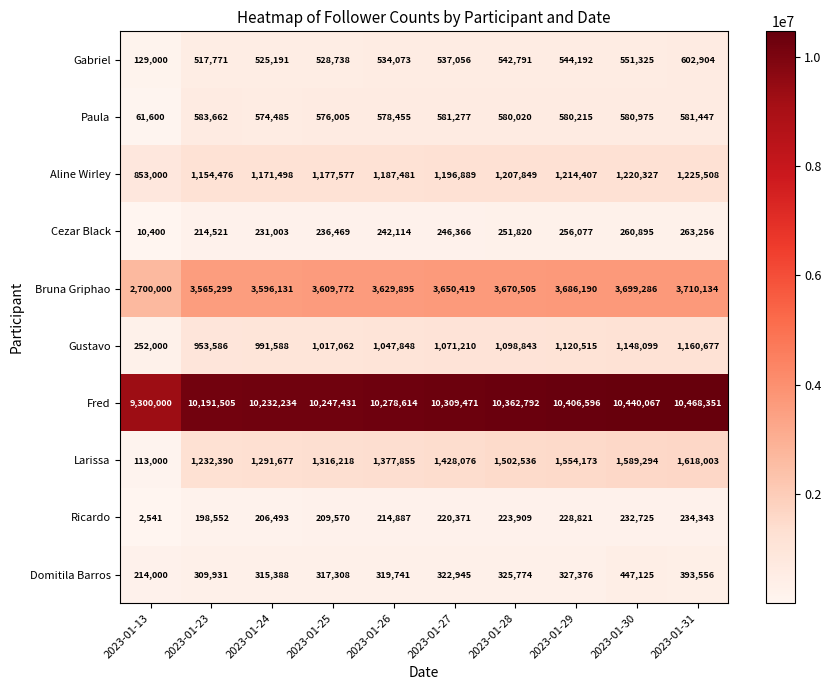

Which category has the lowest value across all series?

2023-01-13